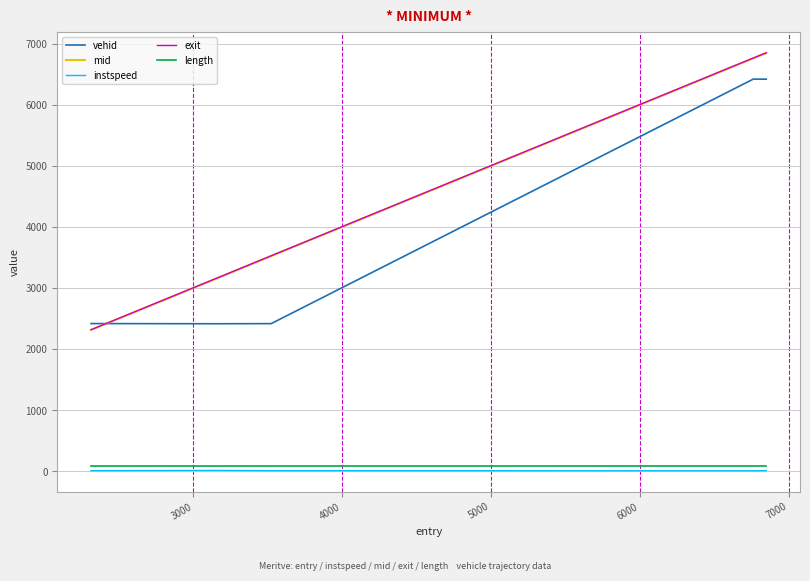

What is the maximum value shown in the chart?

6855.8